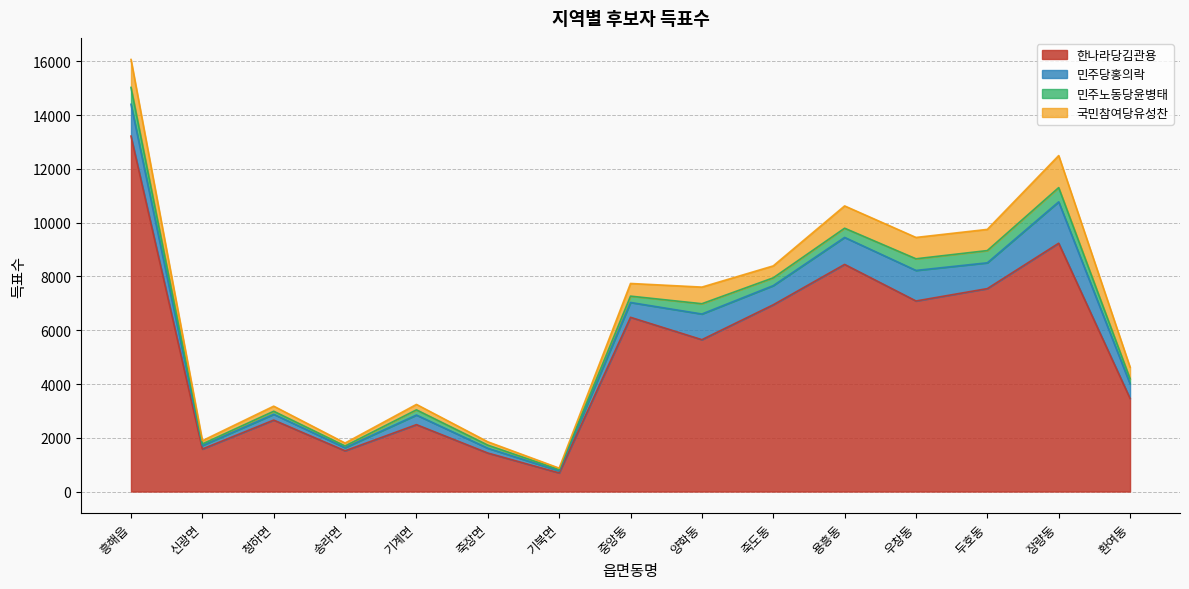

Which series changed the most between 청하면 and 용흥동?

한나라당김관용